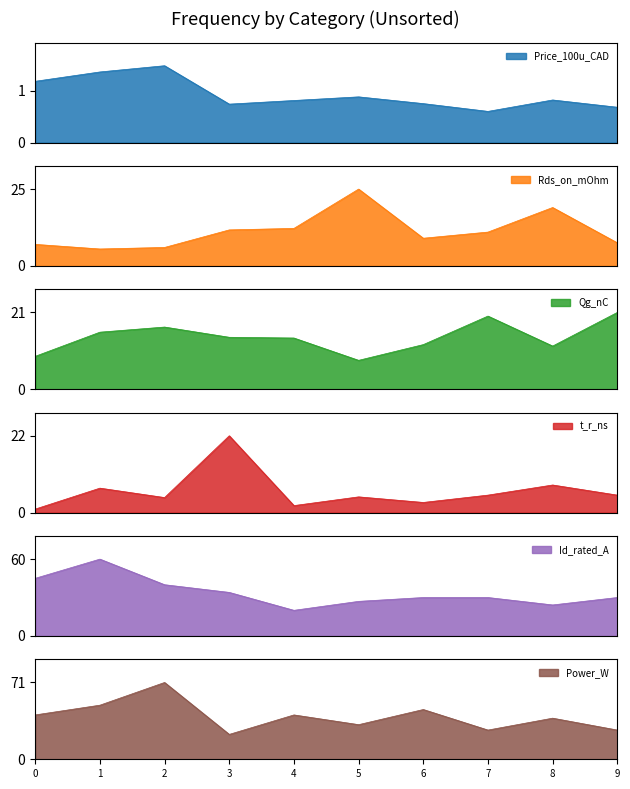

What is the average value of the Rds_on_mOhm series?

11.4